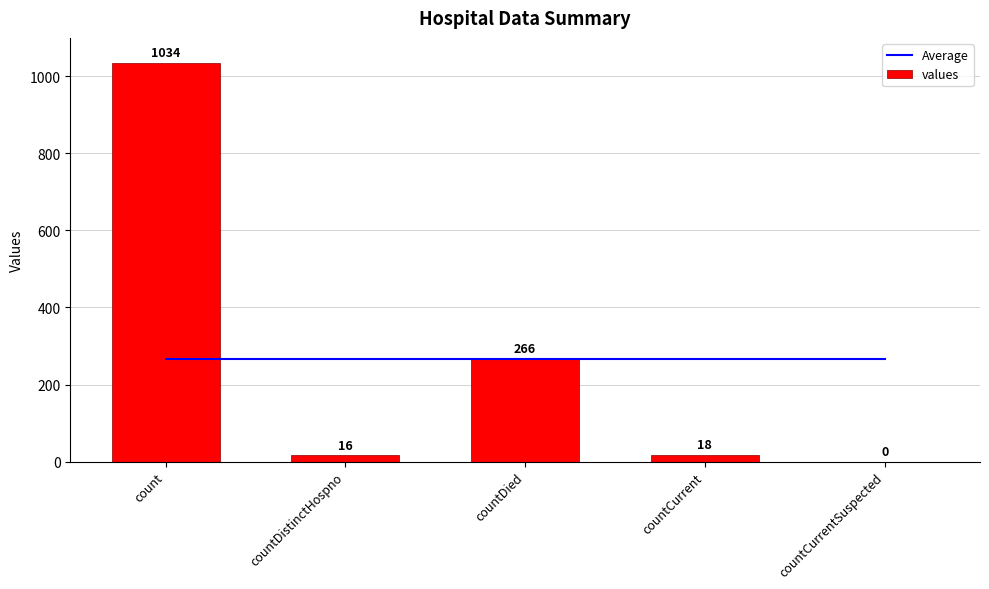

Rank the series by their maximum value, from lowest to highest.

Average, values